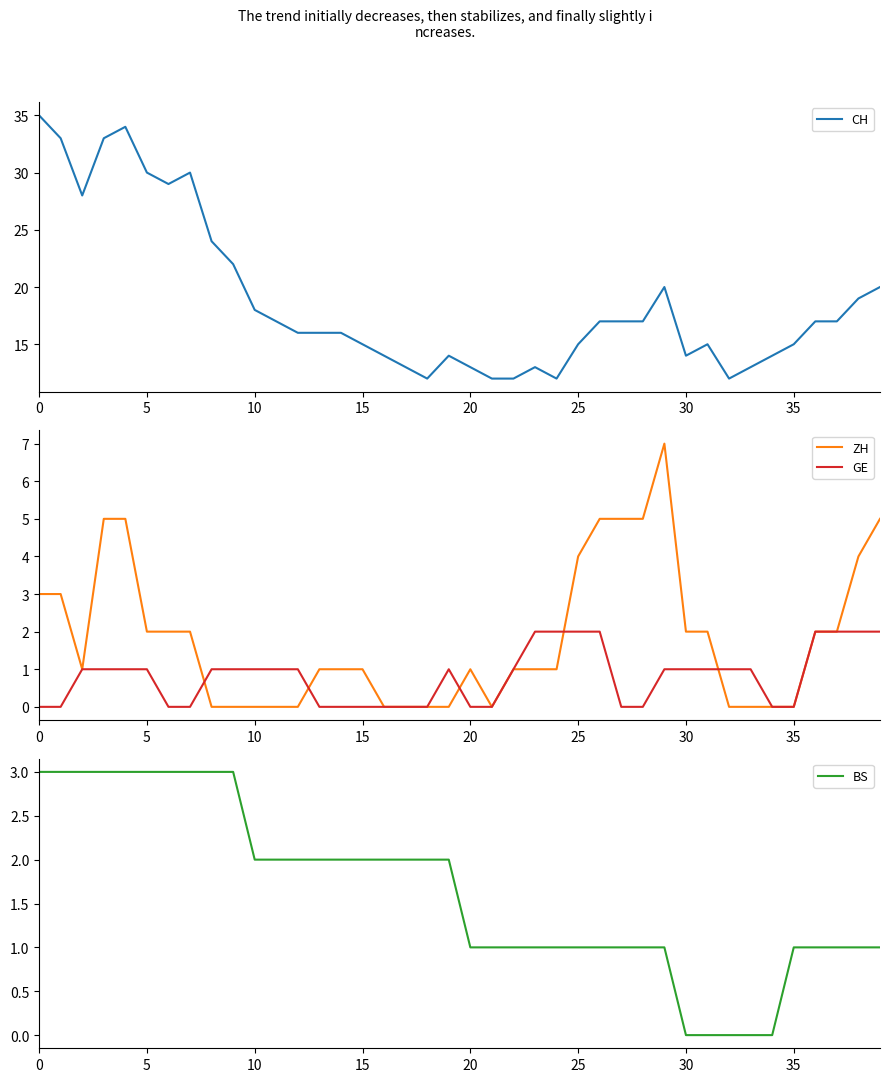

Rank the series by their maximum value, from lowest to highest.

GE, BS, ZH, CH